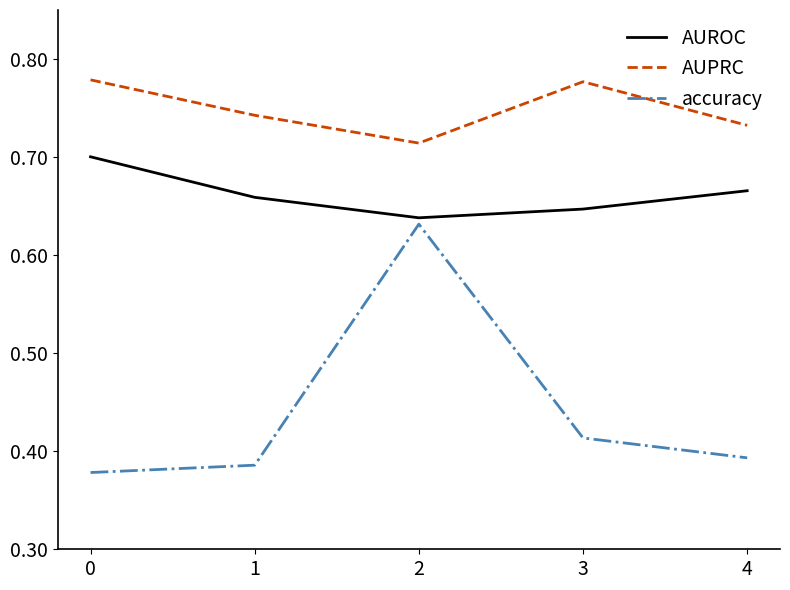

At which category is the sum across all series the highest?

2